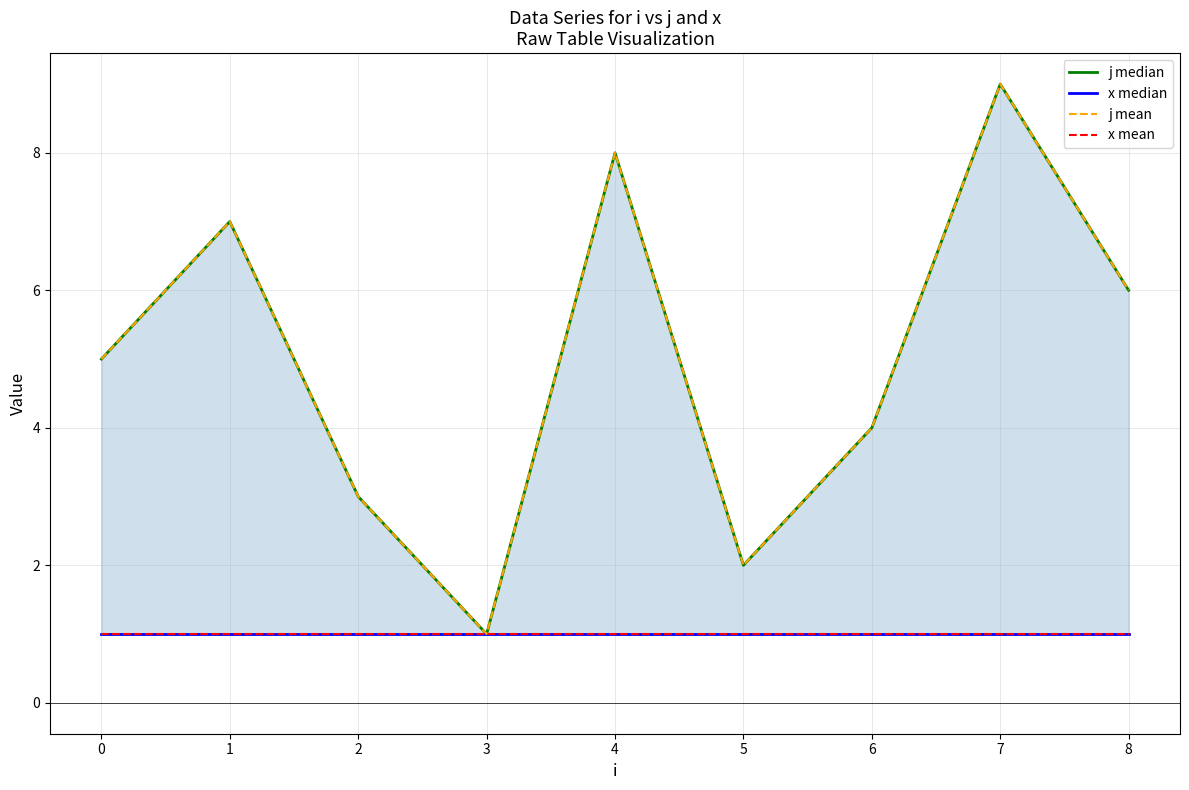

Reading left to right, extract all data points from this chart.

j median: 5	7	3	1	8	2	4	9	6
x median: 1	1	1	1	1	1	1	1	1
j mean: 5	7	3	1	8	2	4	9	6
x mean: 1	1	1	1	1	1	1	1	1